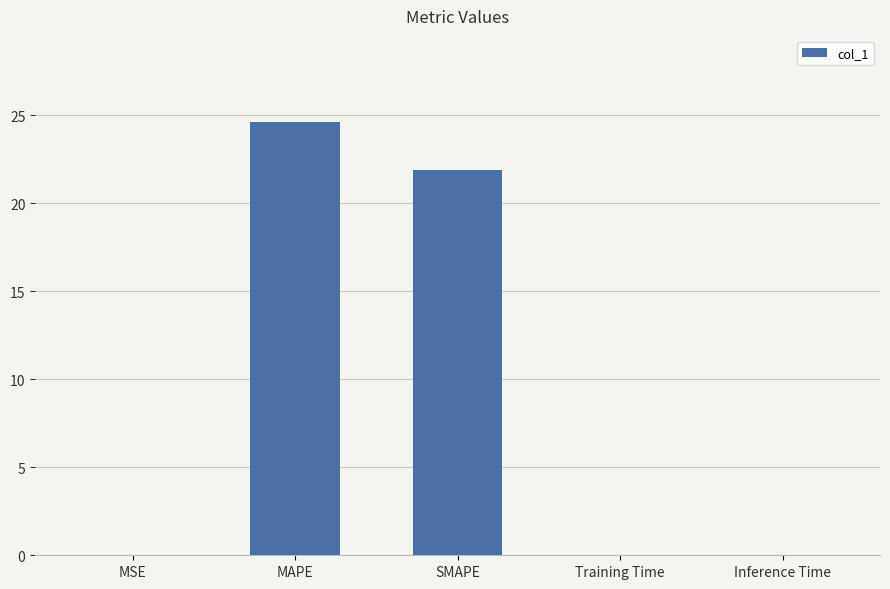

What value does the data have at MAPE?

24.6